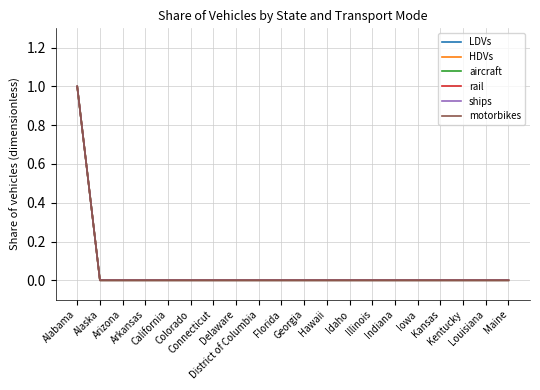

What is the difference between the maximum and minimum values in the HDVs series?

1